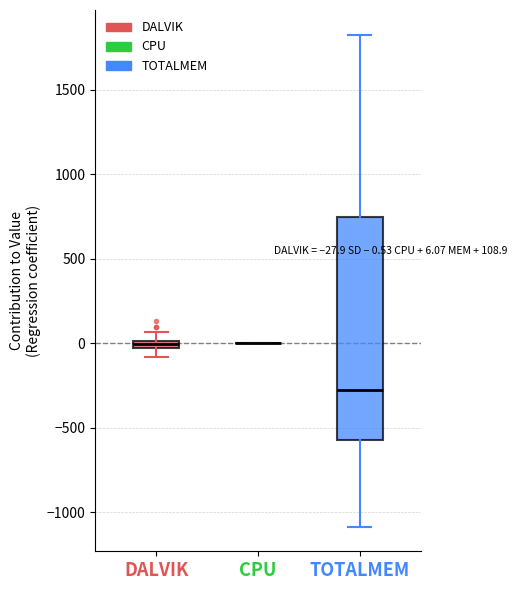

Comparing the boxes themselves (not the whiskers), which one is the tallest?

TOTALMEM